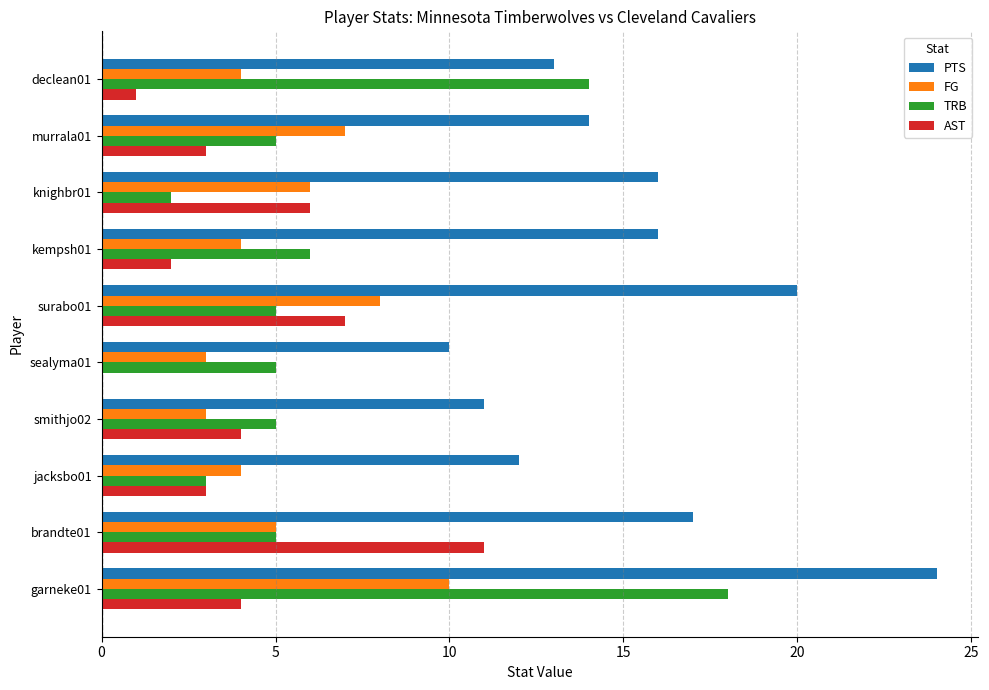

Between sealyma01 and declean01, which series saw the biggest shift?

TRB